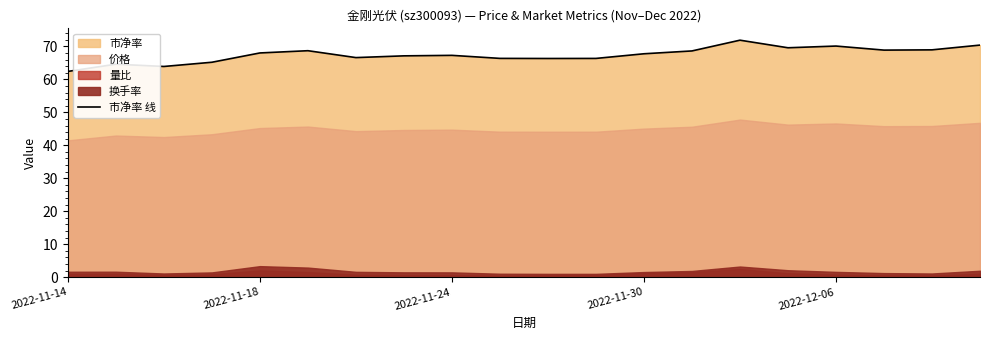

What is the minimum value for 市净率 线?

62.4